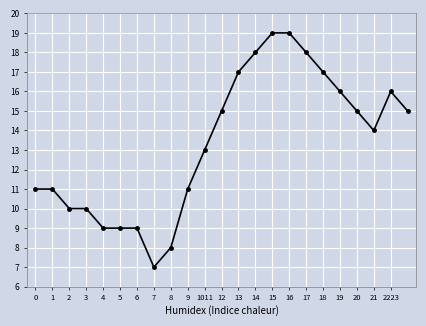

What is the smallest value displayed?

7